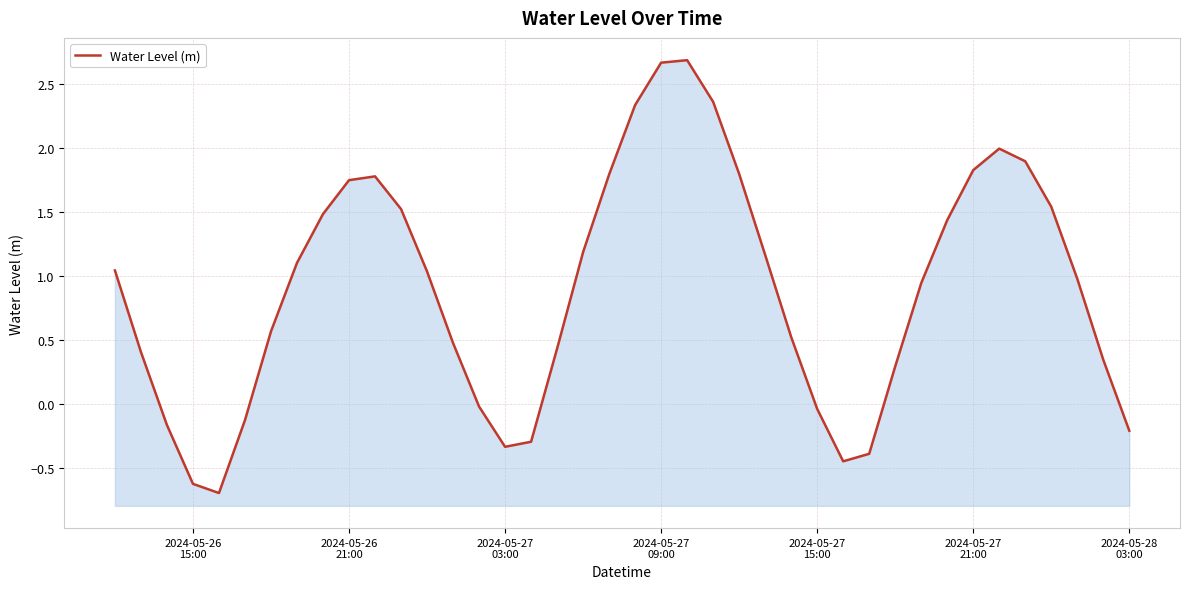

How many points are higher than both their immediate neighbors (excluding endpoints)?

3